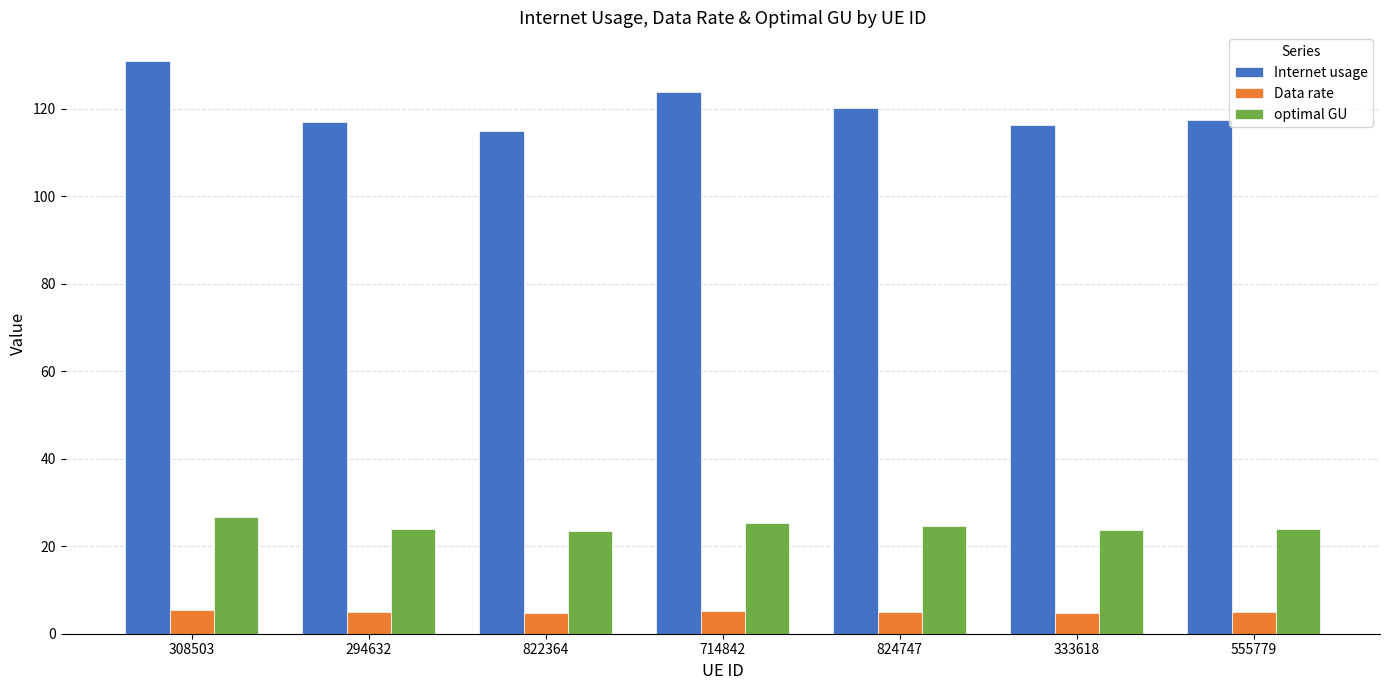

At 333618, list the series in order from smallest to largest.

Data rate, optimal GU, Internet usage